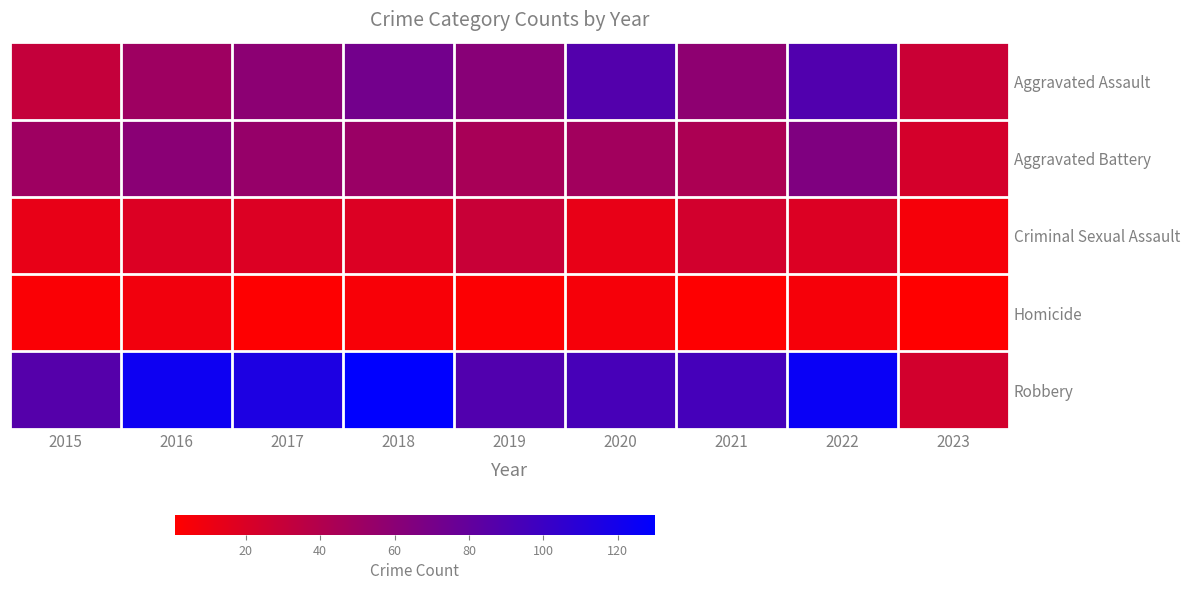

Between 2019 and 2022, which is larger?

2022